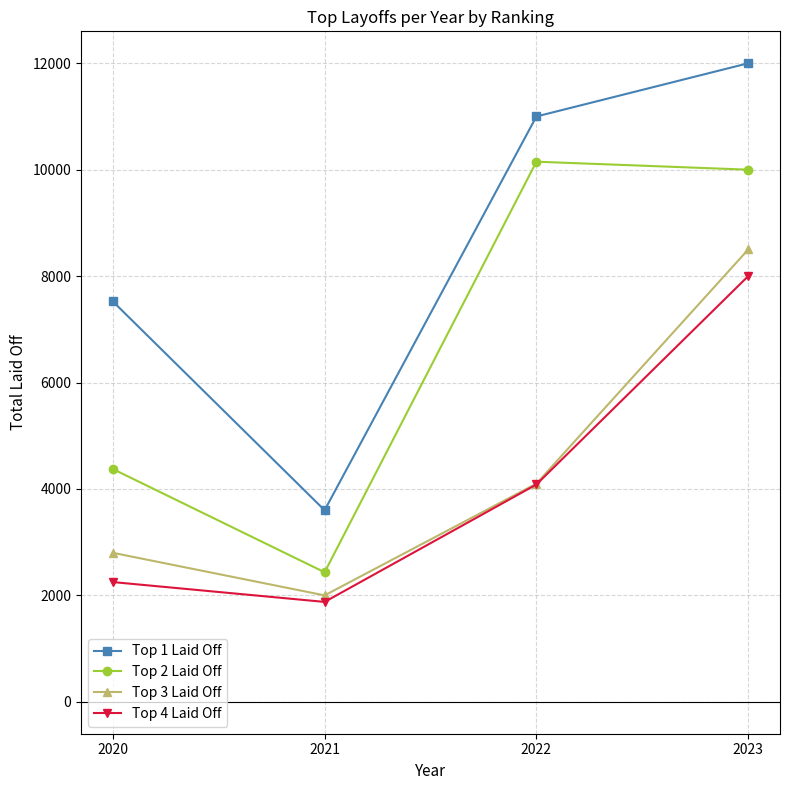

Does the chart display data point markers on the line(s)?

Yes